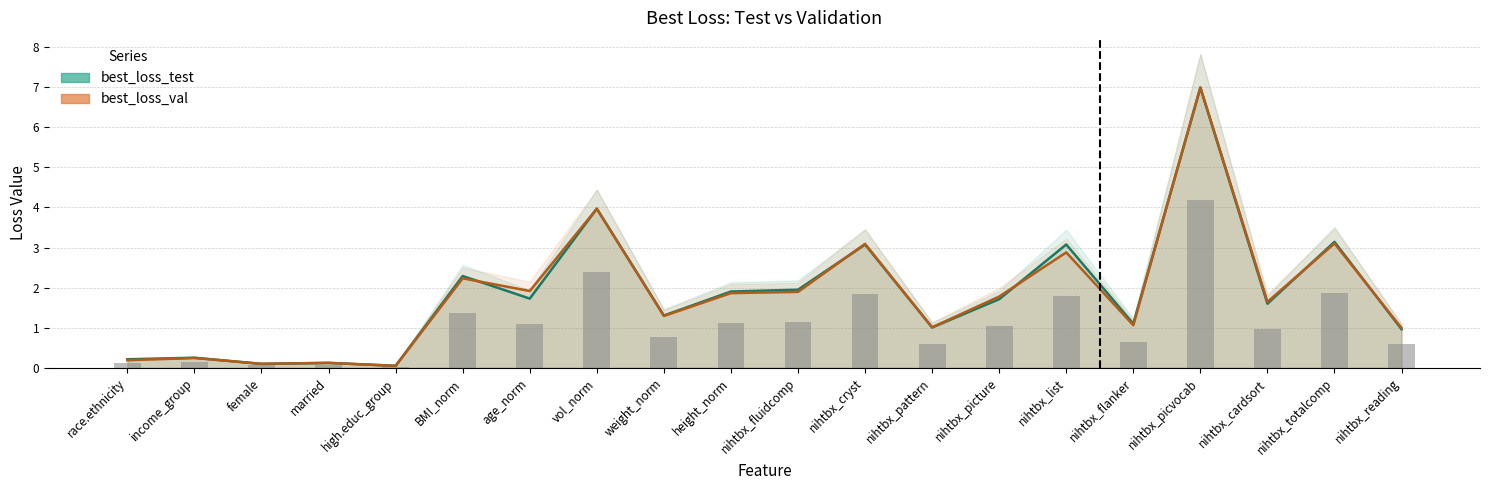

How many data points in best_loss_val are less than 1?

6